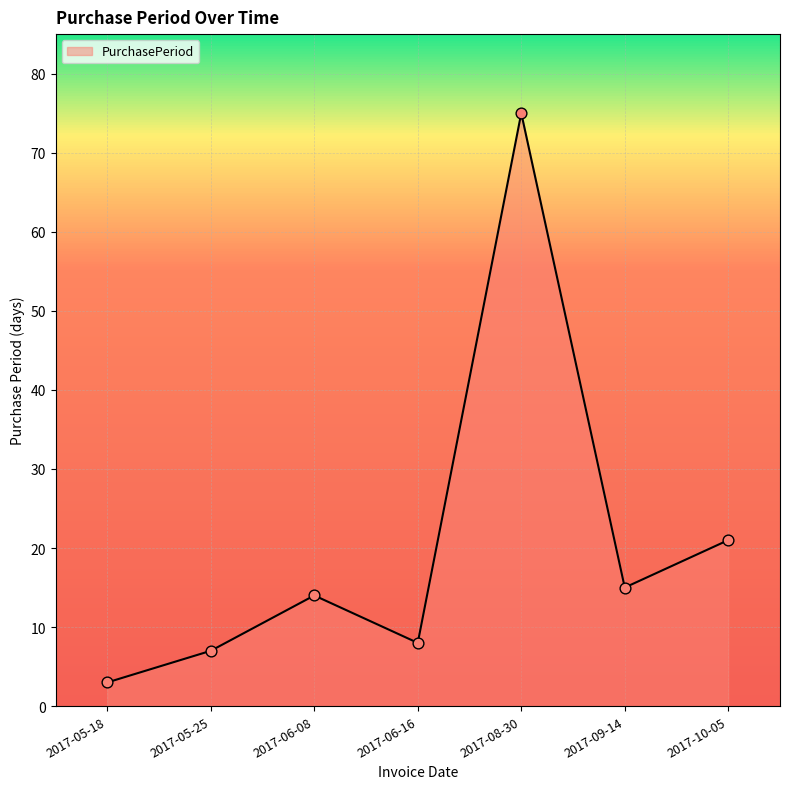

Between 2017-05-25 and 2017-10-05, which is larger?

2017-10-05